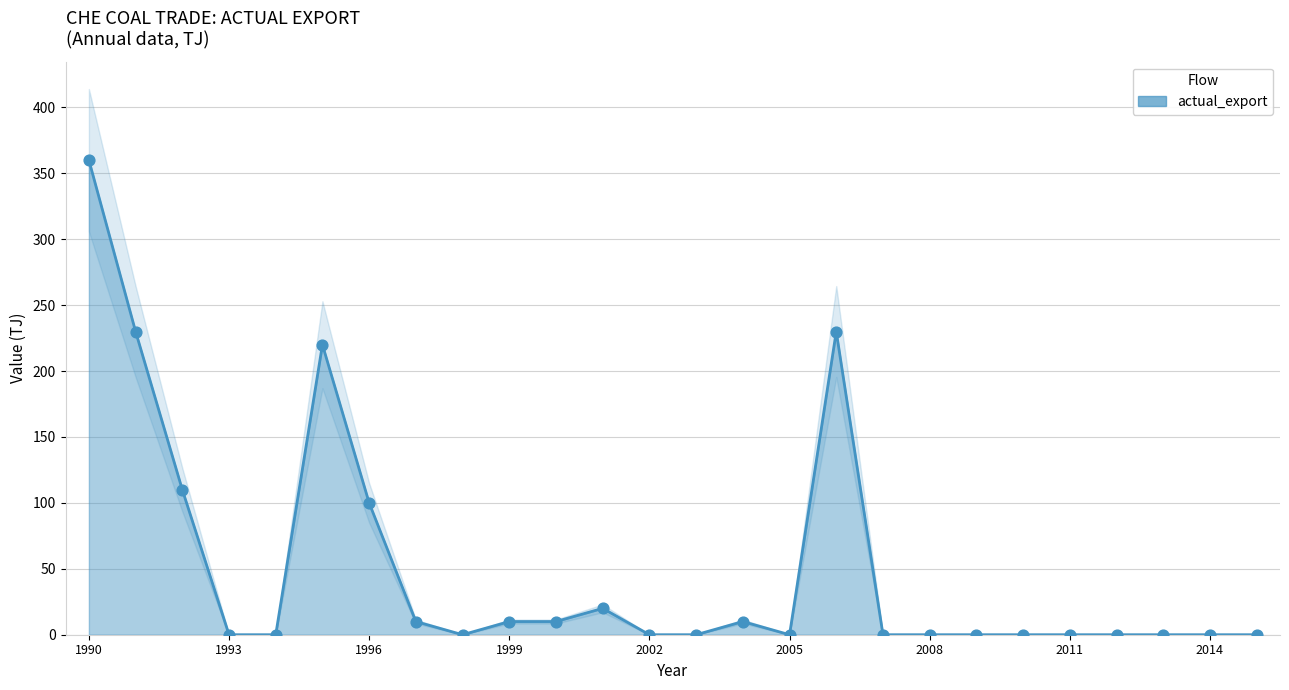

Which has a higher value, 1994 or 1991?

1991